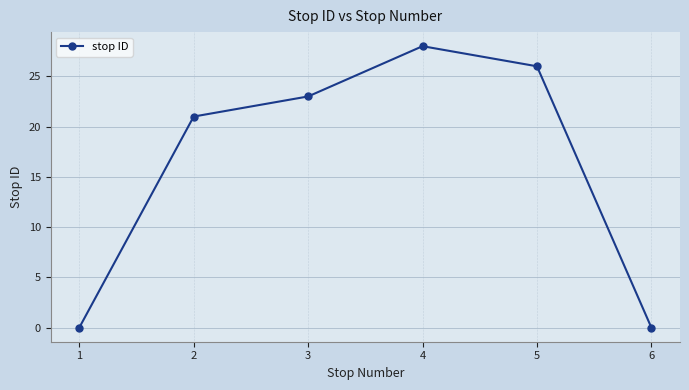

What is the difference between the maximum and minimum values?

28